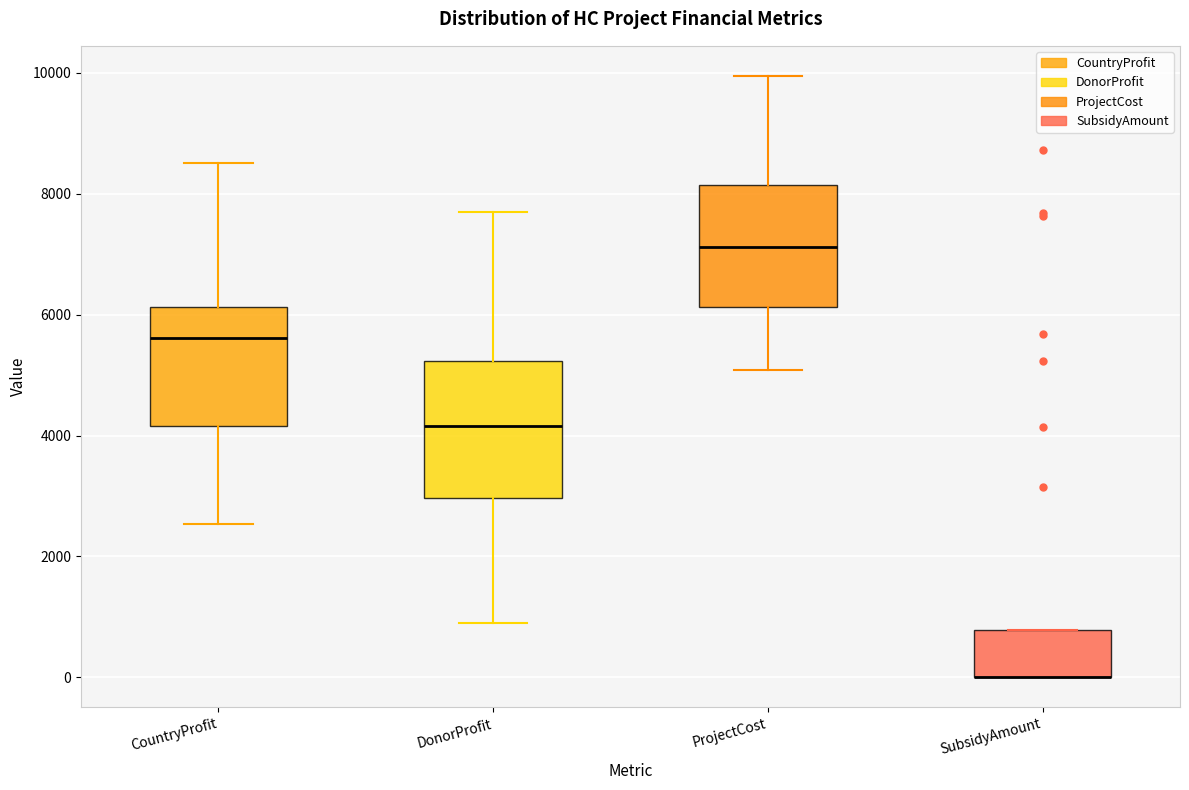

Which box is the tallest, from its lower edge to its upper edge?

DonorProfit